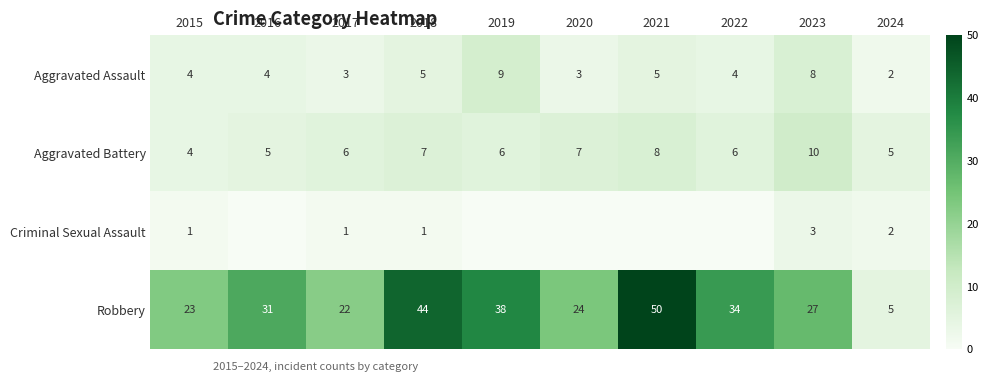

Is it true that Aggravated Assault equals 2 at 2021?

False